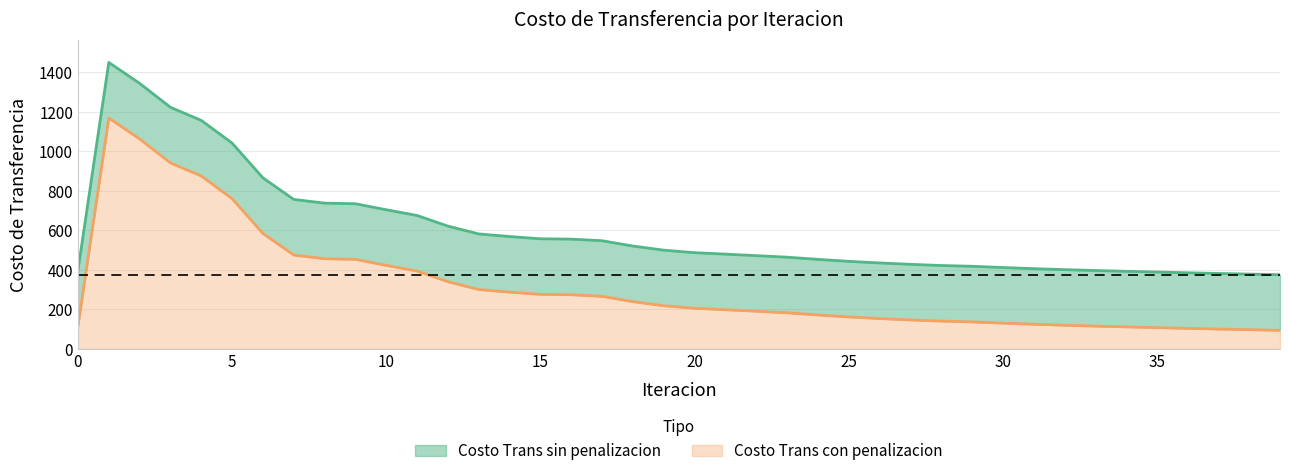

Reading left to right, transcribe all the data shown in this chart.

Costo Trans sin penalizacion: 0=398.3	1=1450.1	2=1344.1	3=1222.8	4=1156.6	5=1041.7	6=865.7	7=756.5	8=737.6	9=734.6	10=704.3	11=675.2	12=621.5	13=581.8	14=568.6	15=557.2	16=555.4	17=547.4	18=520.5	19=499.7	20=486.8	21=479.5	22=471.9	23=464.1	24=453.0	25=442.9	26=434.9	27=427.9	28=421.9	29=417.9	30=411.7	31=405.9	32=401.0	33=396.6	34=392.5	35=388.9	36=385.1	37=381.6	38=378.4	39=375.3
Costo Trans con penalizacion: 0=116.9	1=1168.7	2=1062.8	3=941.4	4=875.2	5=760.4	6=584.4	7=475.1	8=456.3	9=453.2	10=422.9	11=393.8	12=340.1	13=300.4	14=287.2	15=275.8	16=274.0	17=266.1	18=239.1	19=218.3	20=205.4	21=198.1	22=190.5	23=182.7	24=171.6	25=161.6	26=153.5	27=146.6	28=140.5	29=136.5	30=130.3	31=124.6	32=119.6	33=115.2	34=111.2	35=107.5	36=103.7	37=100.2	38=97.0	39=93.9